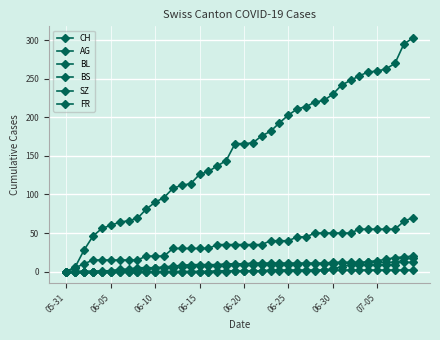

How many lines are shown in the chart?

6